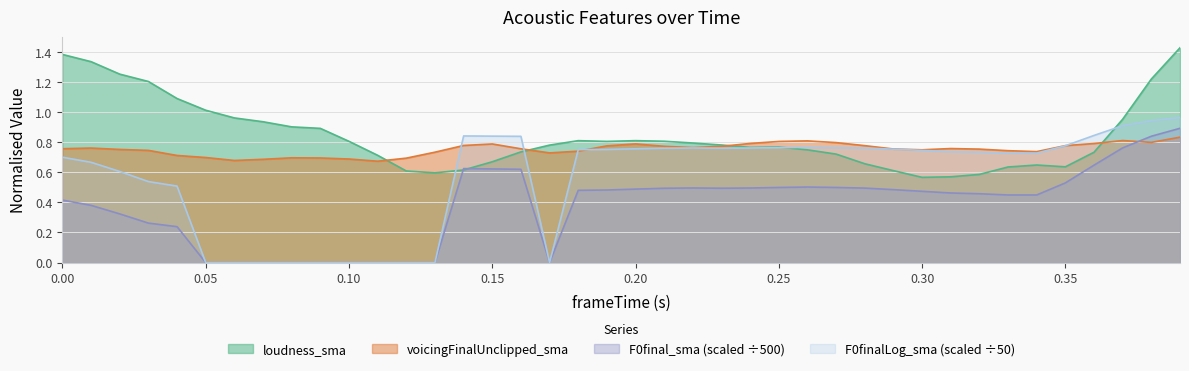

How many intersections are there between F0final_sma and voicingFinalUnclipped_sma?

1